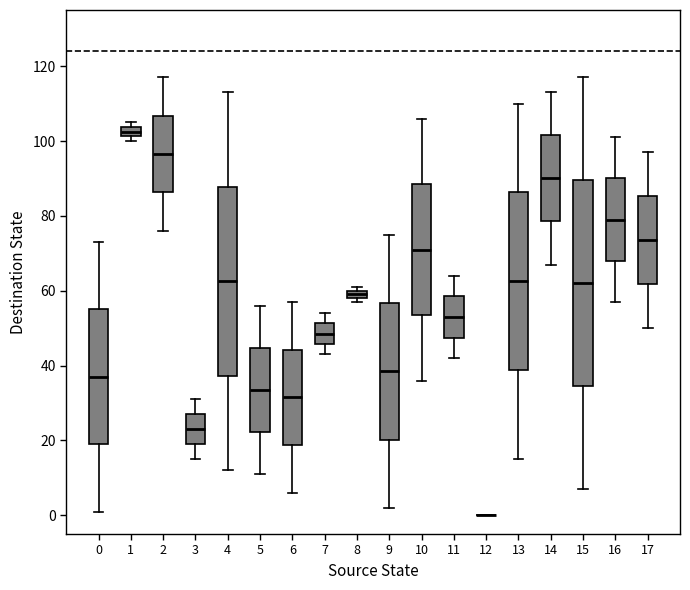

Where does the median line of the box at x = 2 sit on the y-axis? The values are not printed on the chart, so give them approximately, as read against the axis.

96